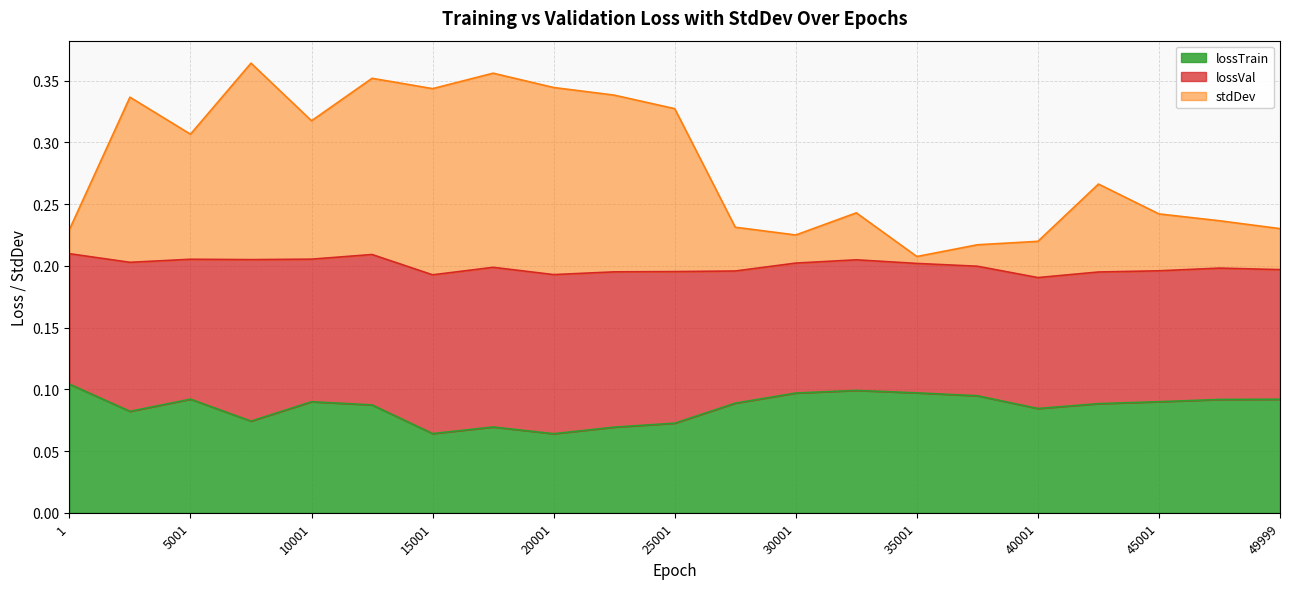

True or false: lossTrain and stdDev intersect in this chart.

False